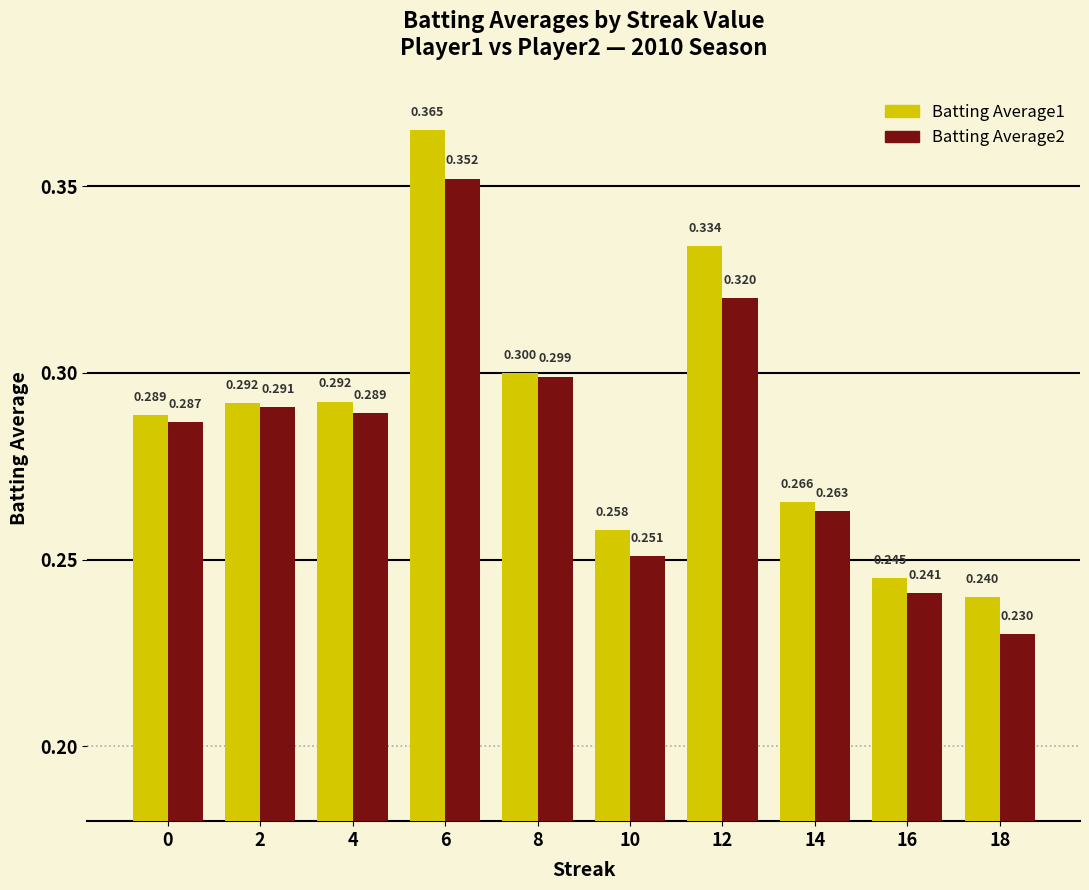

Is the value of Batting Average1 at 6 greater than the value of Batting Average2 at 16?

Yes